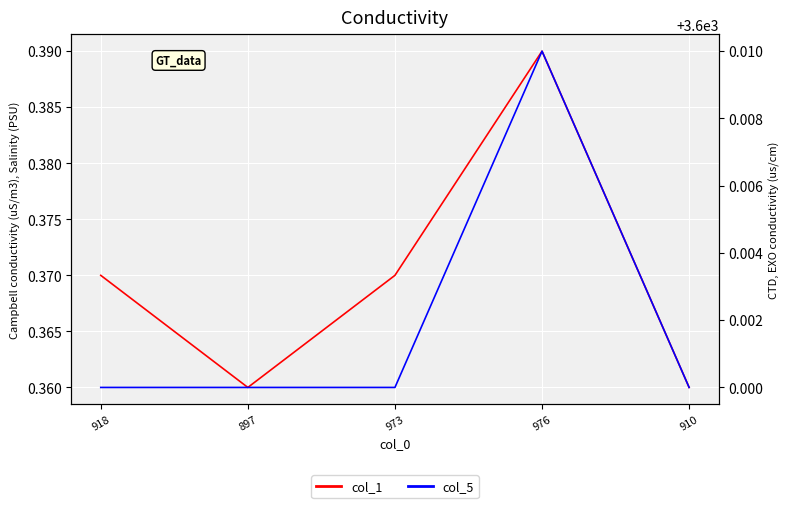

What is the maximum value for col_1?

0.4